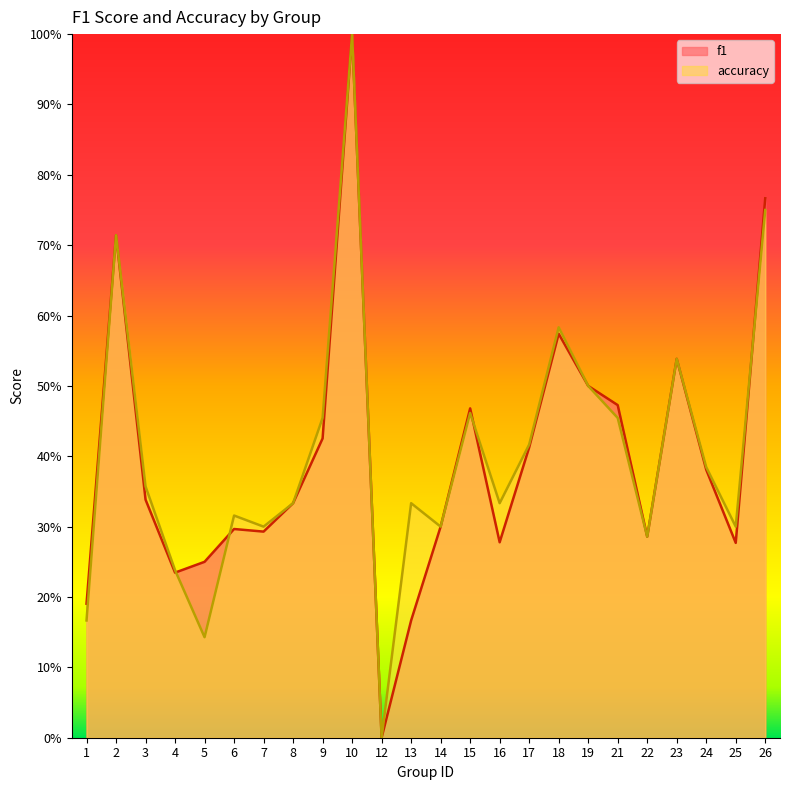

True or false: f1 has more than 2 points higher than both neighbors.

True